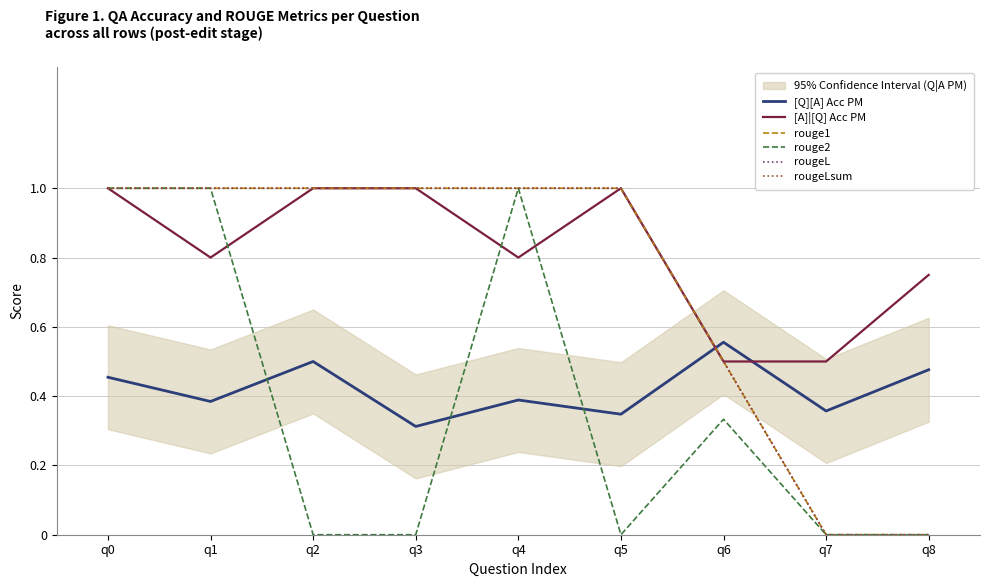

At which category is the sum across all series the highest?

q0